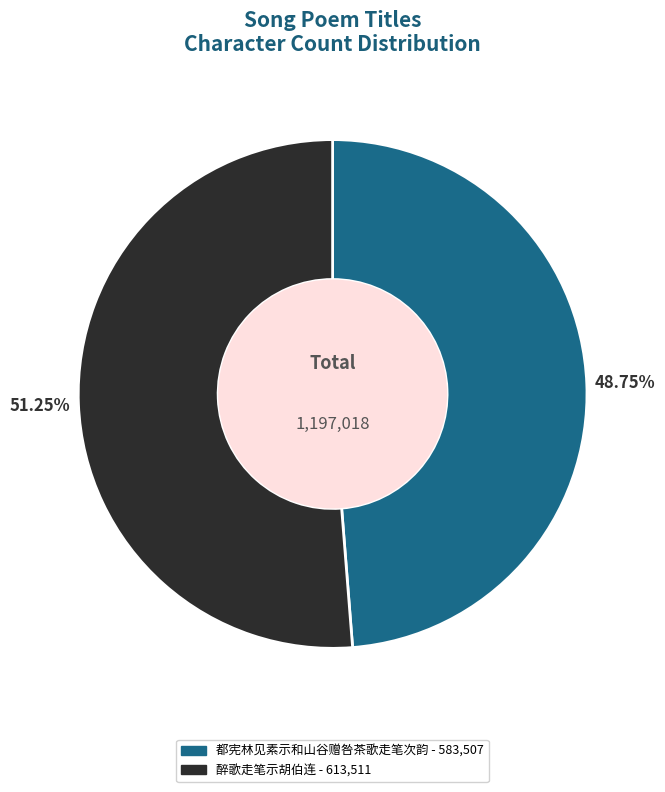

Count the number of slices in the pie.

2